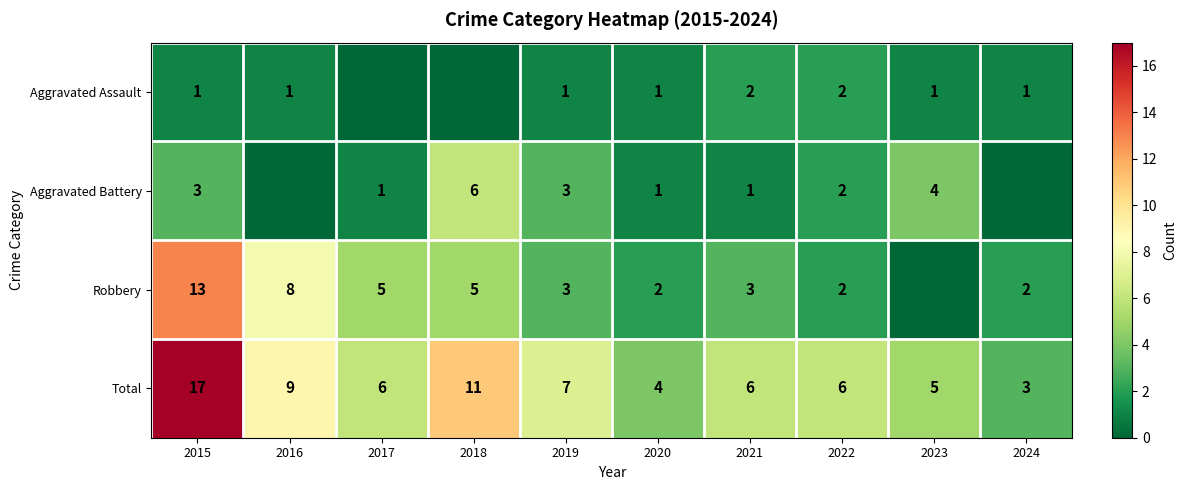

At which label does Total reach its minimum?

2024